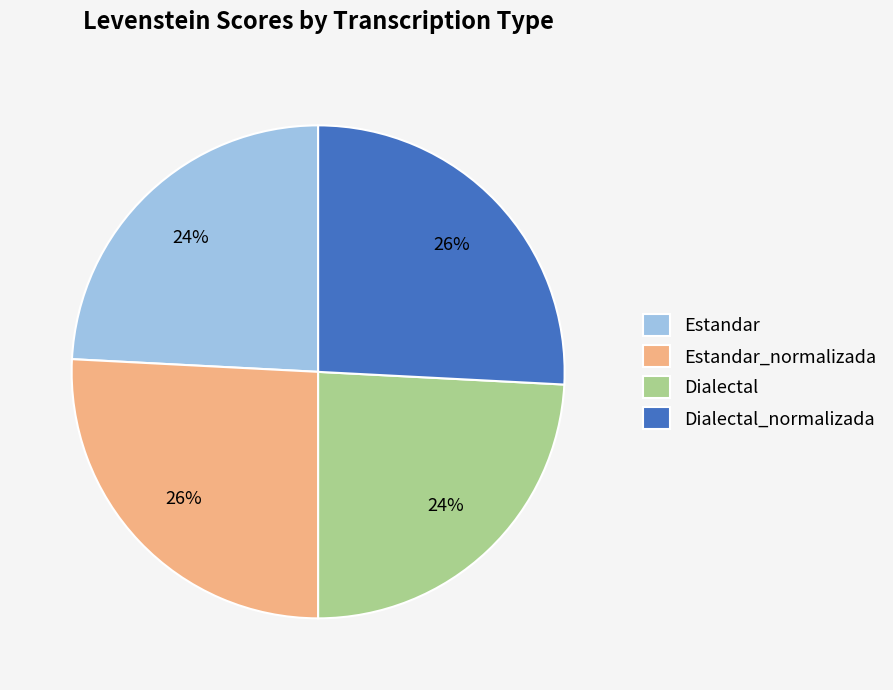

To the nearest percent, what percentage of the pie is Estandar?

24%